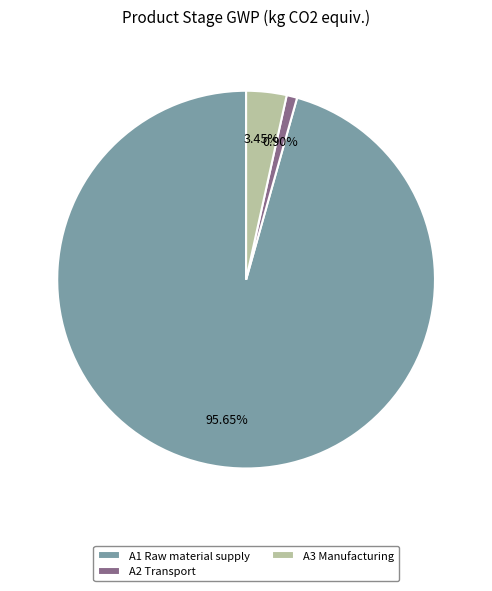

Approximately how many times larger is the value at A3 Manufacturing compared to A2 Transport?

3.8